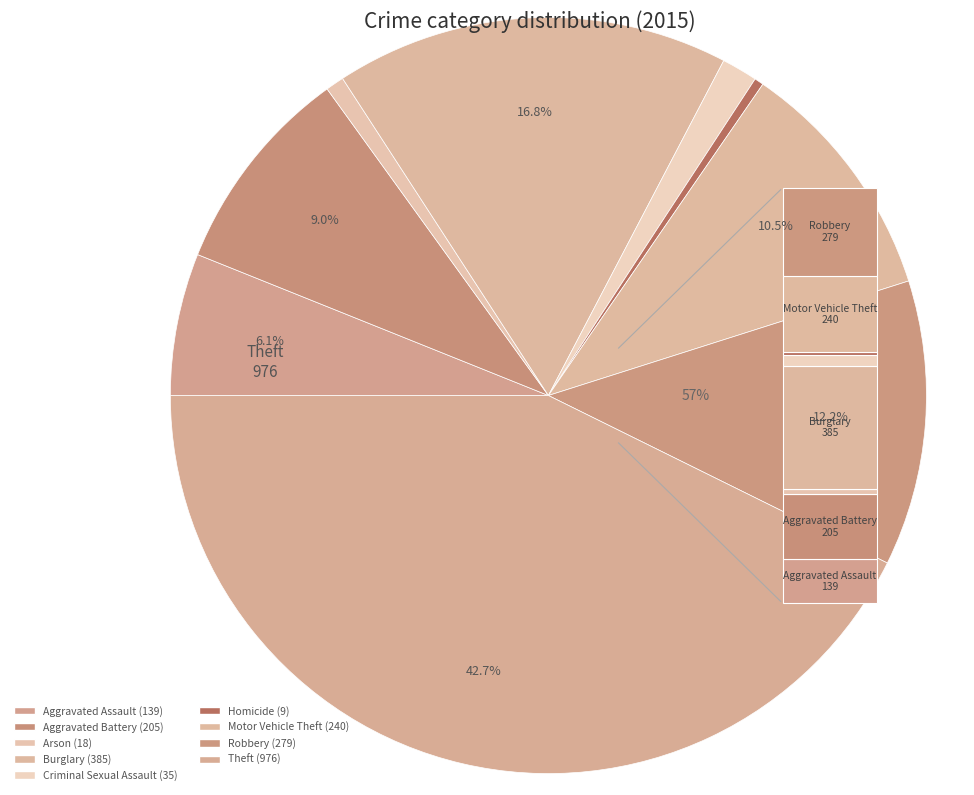

To the nearest percent, what is the combined percentage of Arson and Homicide?

1%